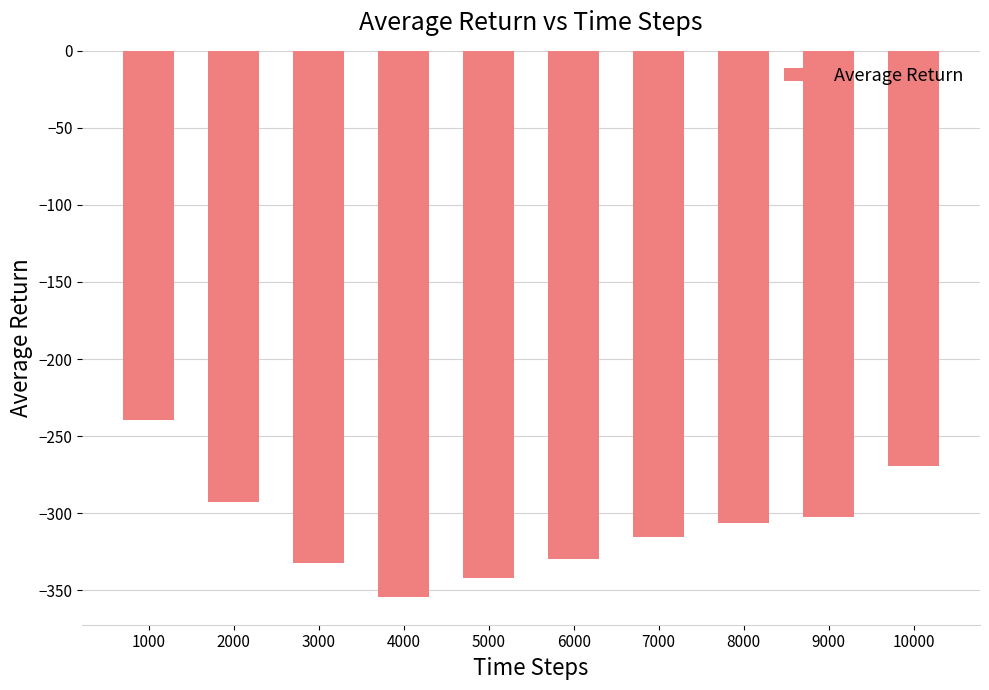

Reading right to left, transcribe all the data shown in this chart.

10000=-269.2	9000=-302.8	8000=-306.4	7000=-315.8	6000=-329.4	5000=-341.8	4000=-354.7	3000=-332.4	2000=-292.8	1000=-239.4